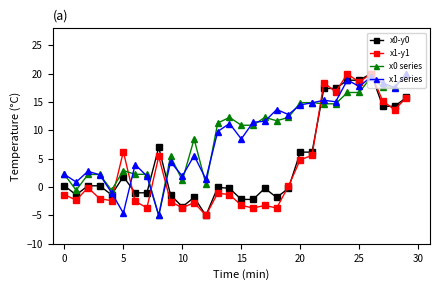

How many values in x0 series are below zero?

3